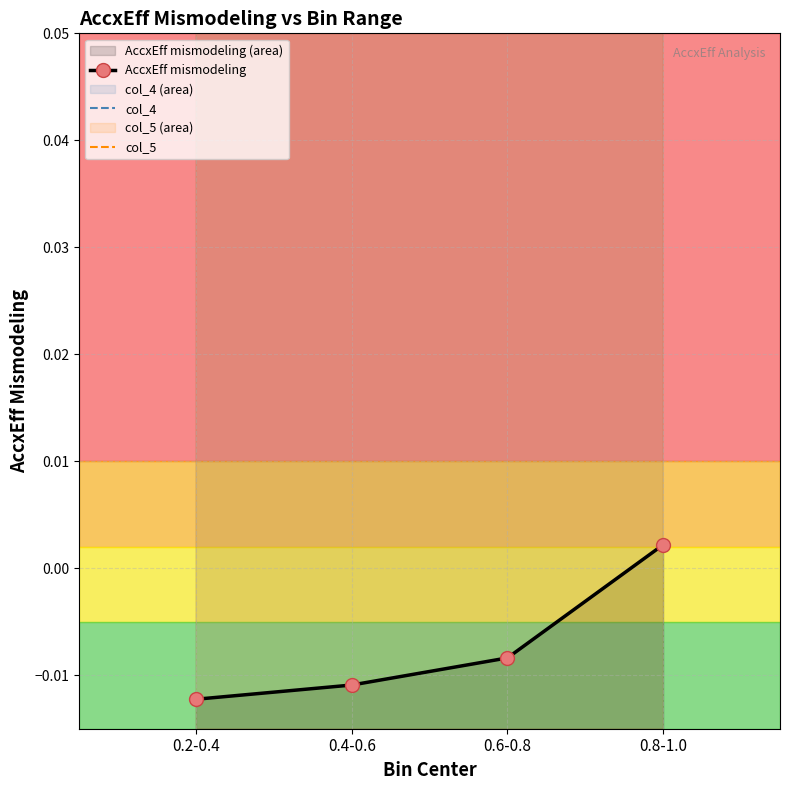

Where is AccxEff mismodeling nearest to the value 0?

0.8-1.0